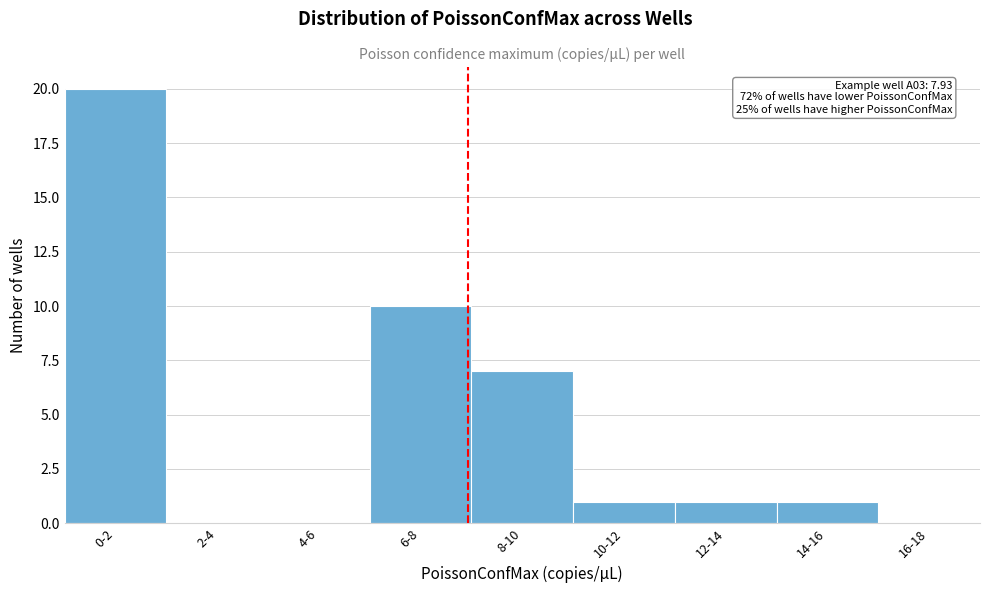

Reading right to left, extract all data points from this chart.

16-18=0	14-16=1	12-14=1	10-12=1	8-10=7	6-8=10	4-6=0	2-4=0	0-2=20